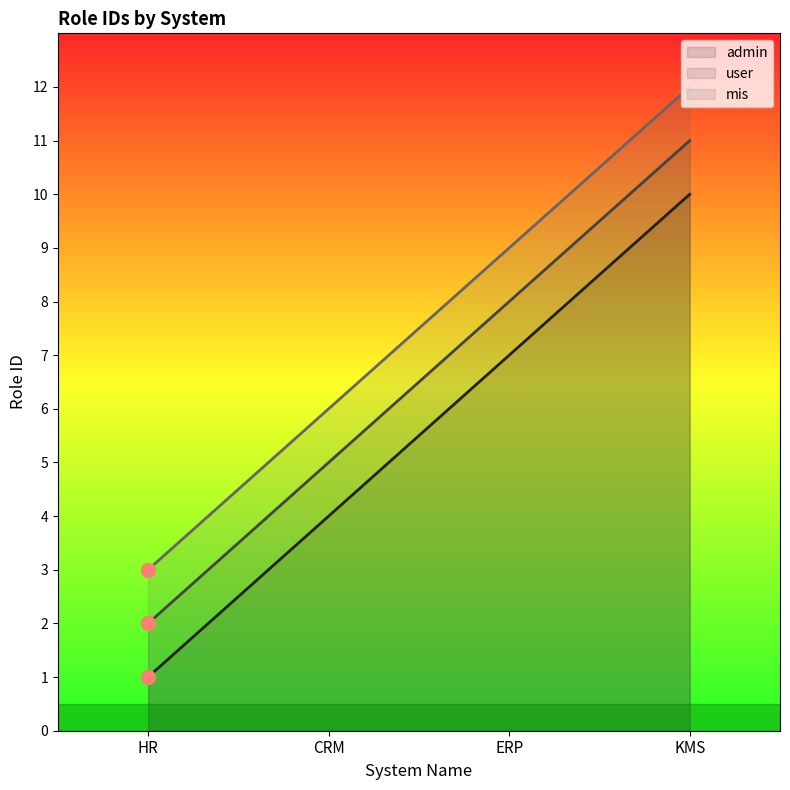

True or false: mis has more than 1 points higher than both neighbors.

False